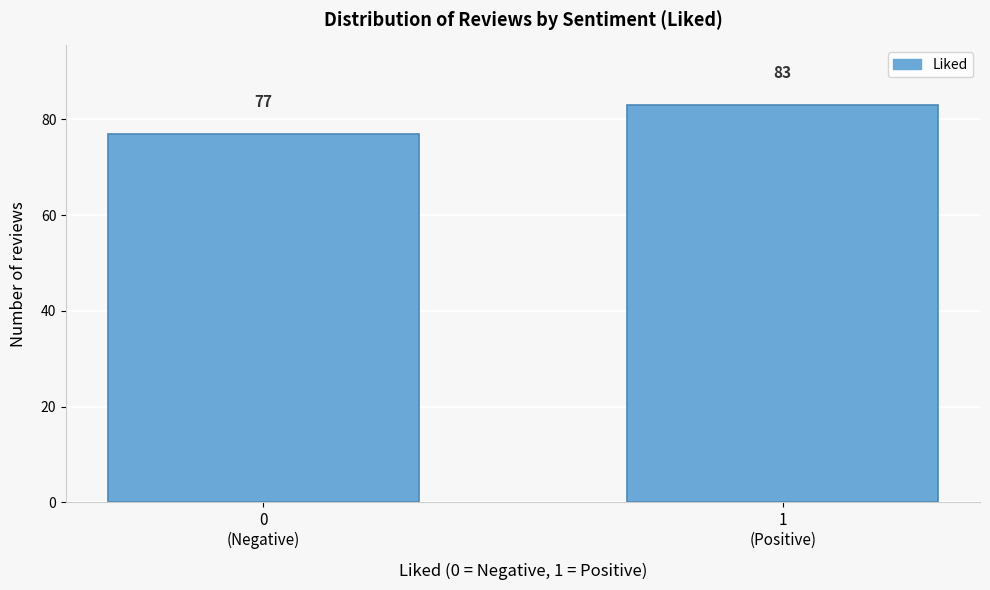

Reading right to left, transcribe all the data shown in this chart.

83	77